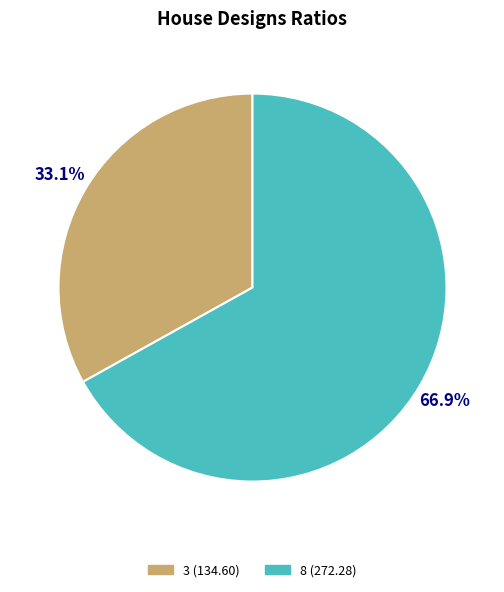

Does any single category account for the majority?

Yes